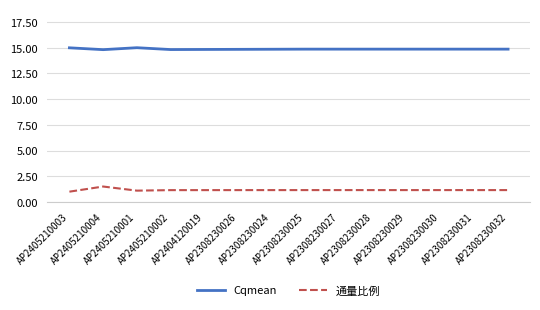

What is the minimum value for Cqmean?

14.8